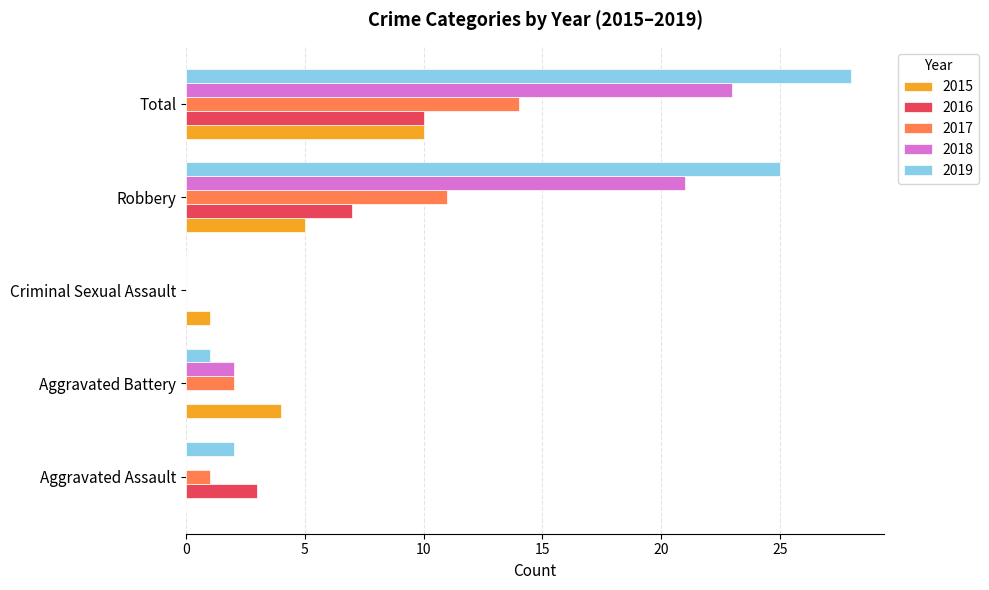

Which series has the widest spread of values?

2019